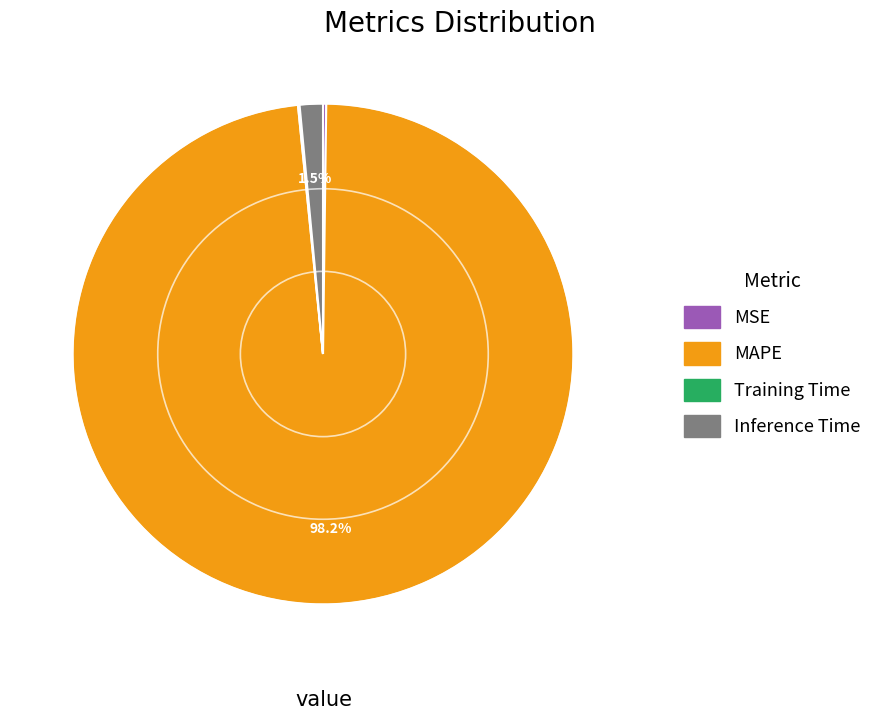

To the nearest percent, what percentage of the pie is MAPE?

98%